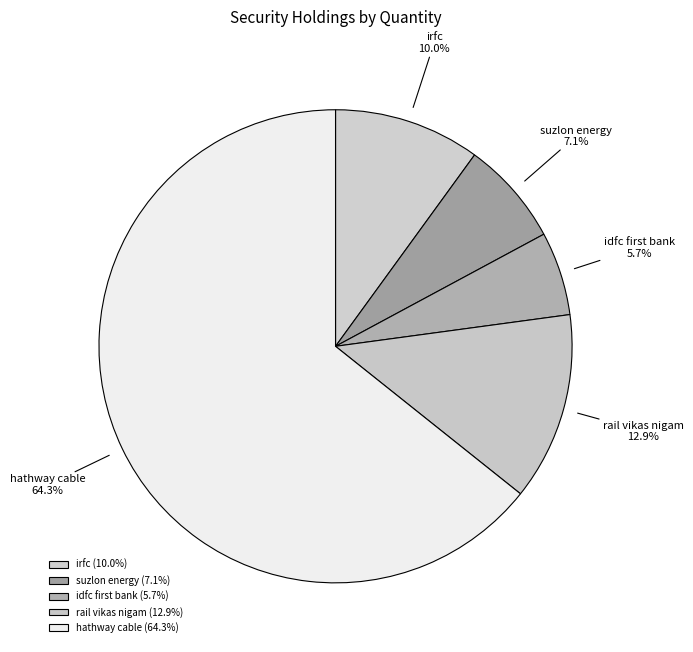

Combined, do hathway cable and rail vikas nigam account for over 50%?

Yes